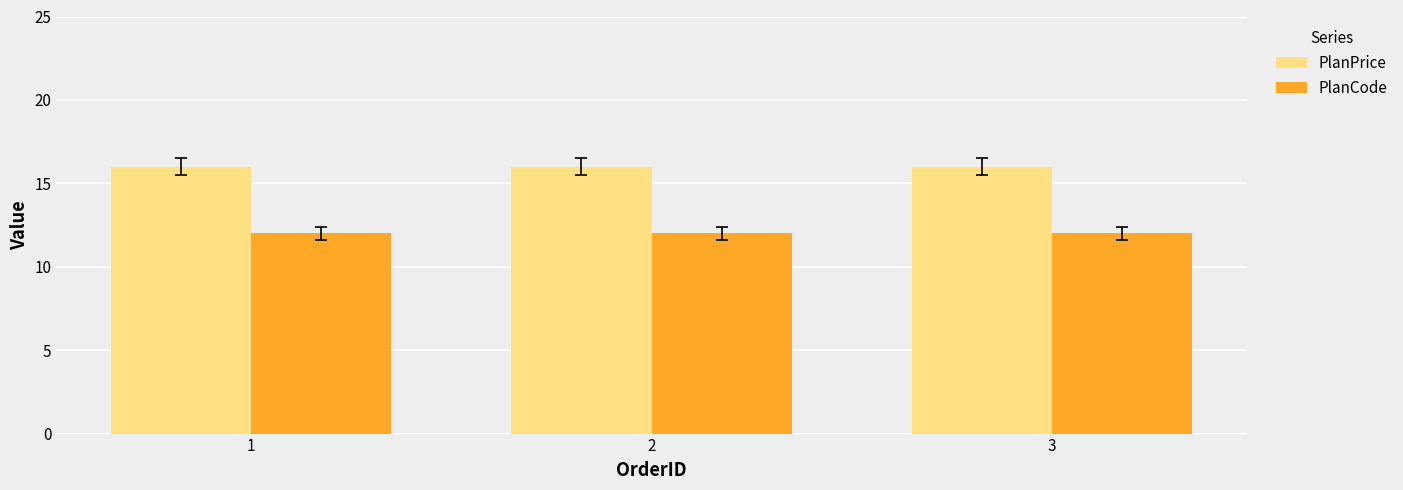

What is the minimum value shown in the chart?

12